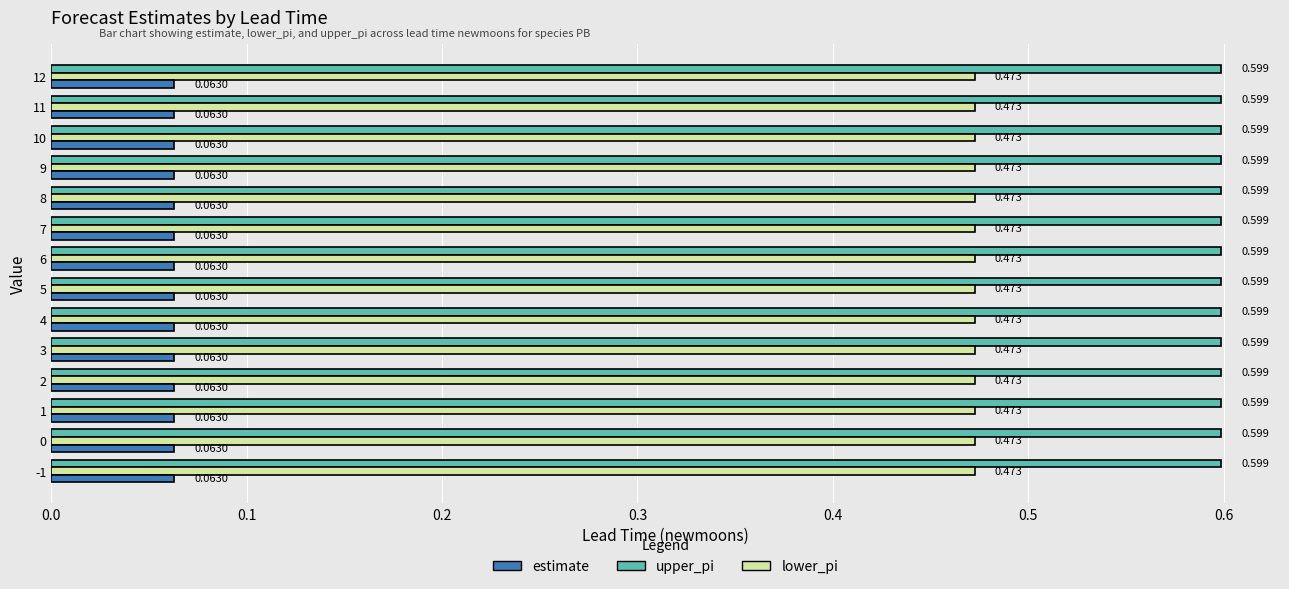

At -1, list the series in order from largest to smallest.

upper_pi, lower_pi, estimate